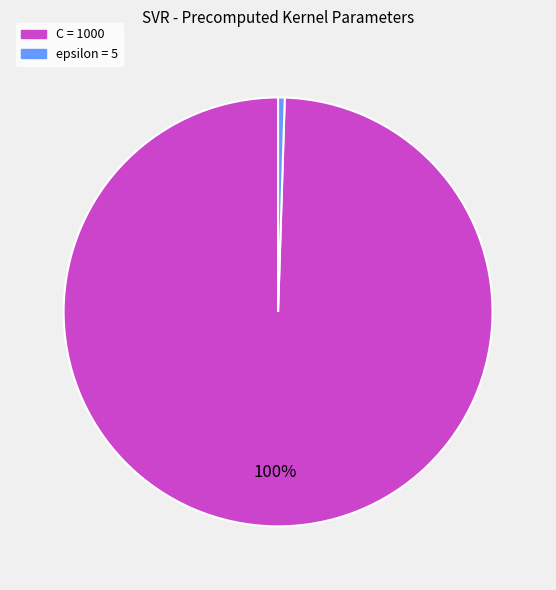

True or false: epsilon accounts for 0% of the total.

True